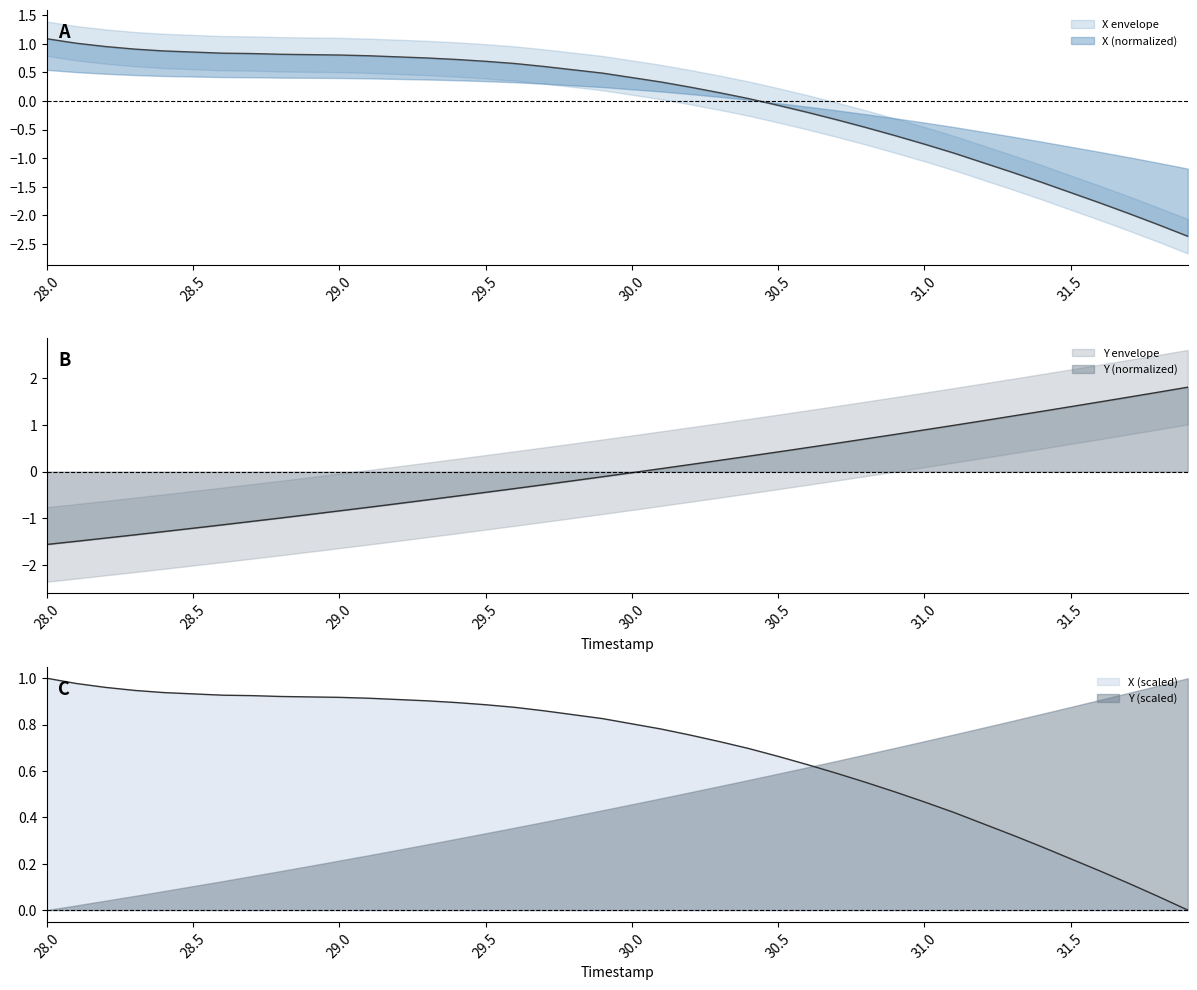

Rank the categories by X value from lowest to highest.

31.9, 31.8, 31.7, 31.6, 31.5, 31.4, 31.3, 31.2, 31.1, 31.0, 30.9, 30.8, 30.7, 30.6, 30.5, 30.4, 30.3, 30.2, 30.1, 30.0, 29.9, 29.8, 29.7, 29.6, 29.5, 29.4, 29.3, 29.2, 29.1, 29.0, 28.9, 28.8, 28.7, 28.6, 28.5, 28.4, 28.3, 28.2, 28.1, 28.0